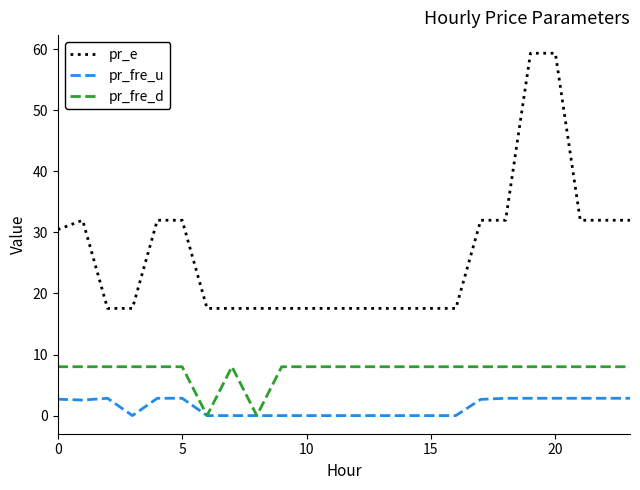

List the series in order of their peak value, lowest first.

pr_fre_u, pr_fre_d, pr_e